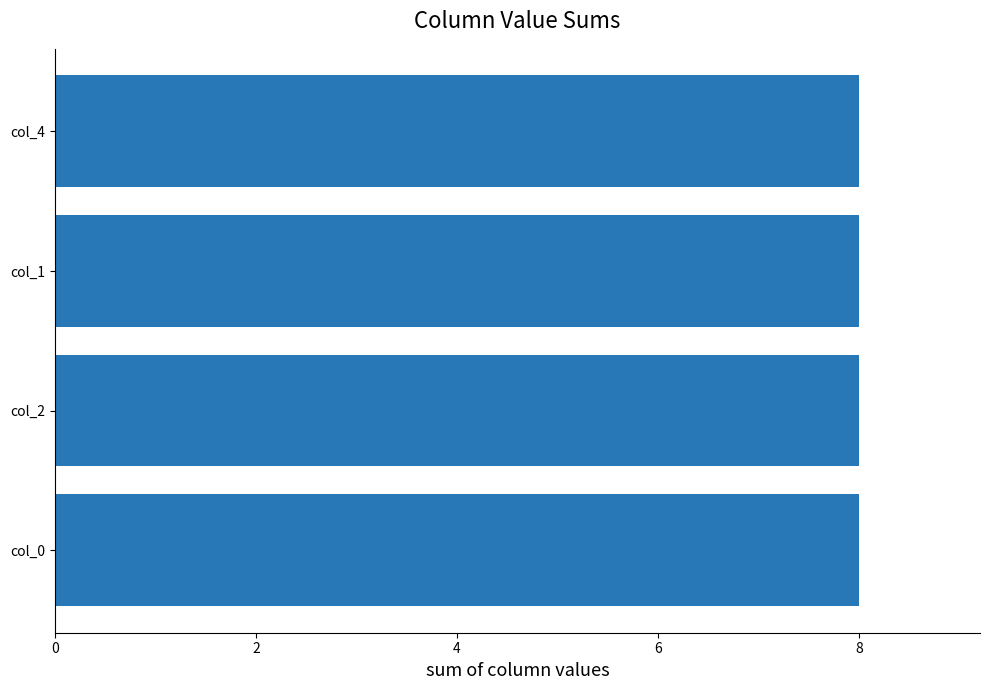

Does the chart contain stacked bars?

No